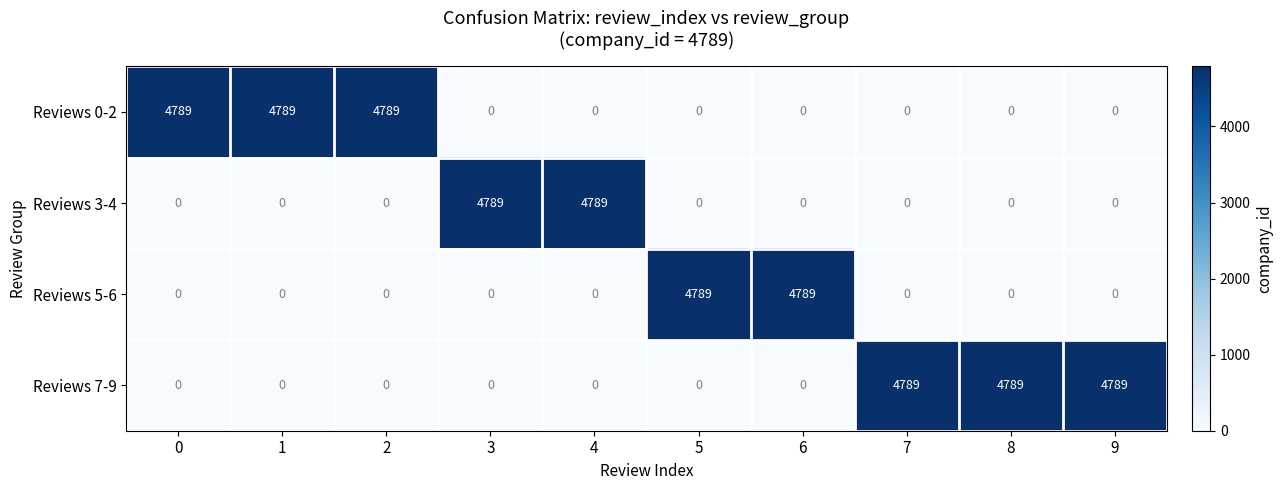

The value of Reviews 3-4 at 8 is -1773. True or false?

False